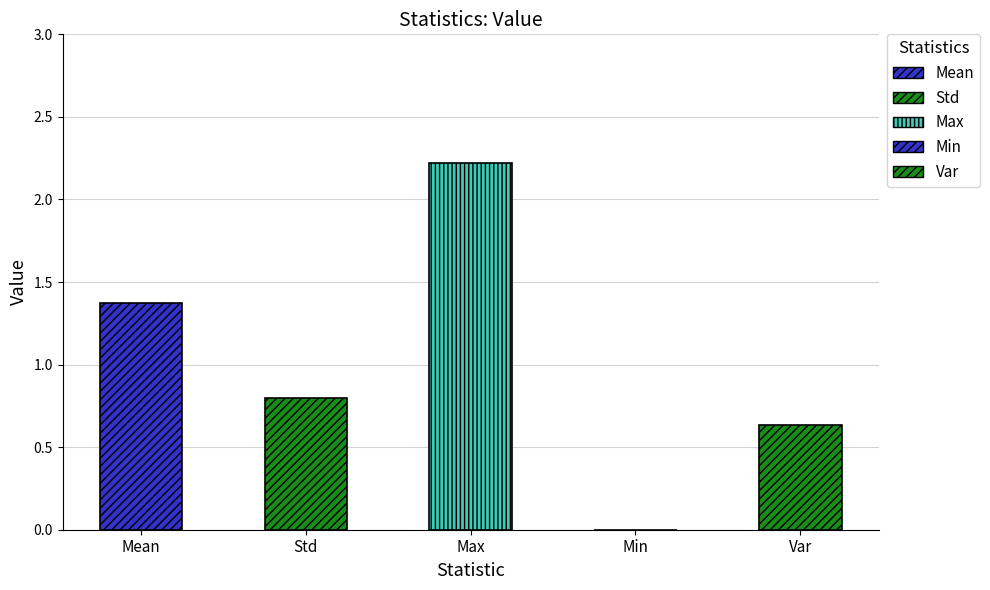

How many categories are shown in the chart?

5